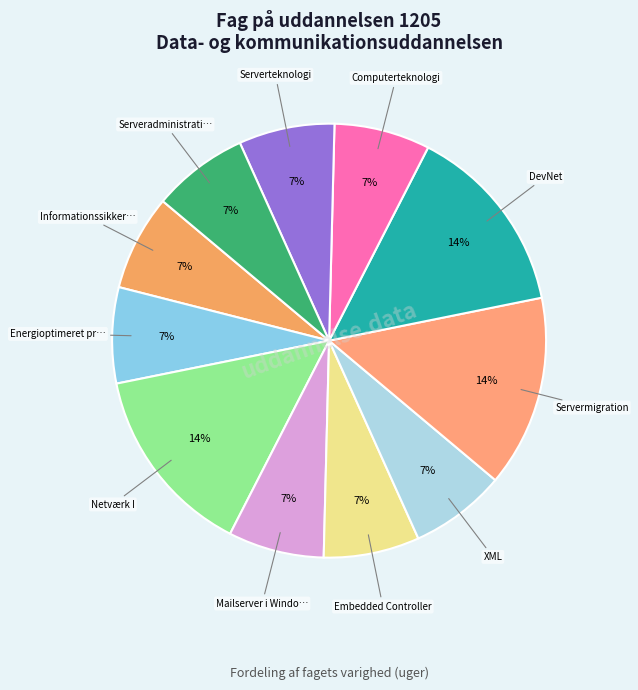

How many segments does this pie chart have?

11